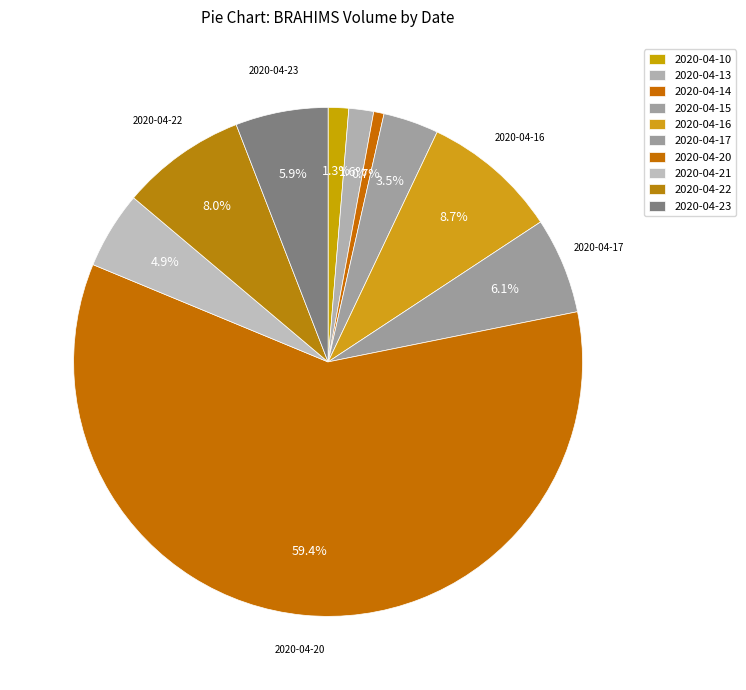

How many segments does this pie chart have?

10